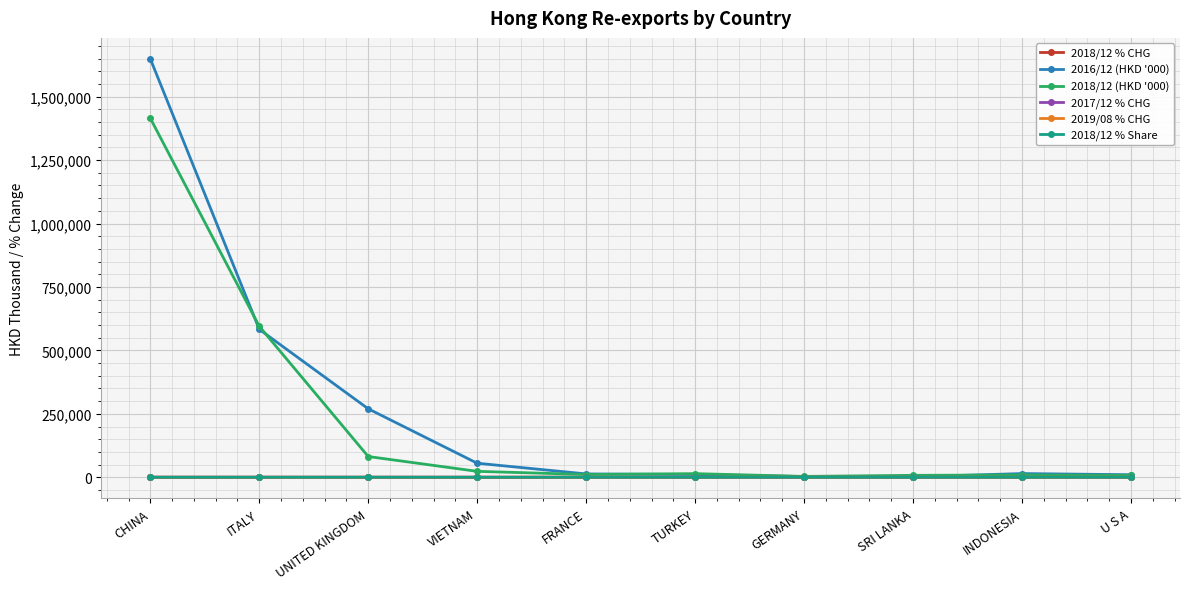

True or false: 2018/12 % Share has more than 1 points higher than both neighbors.

True